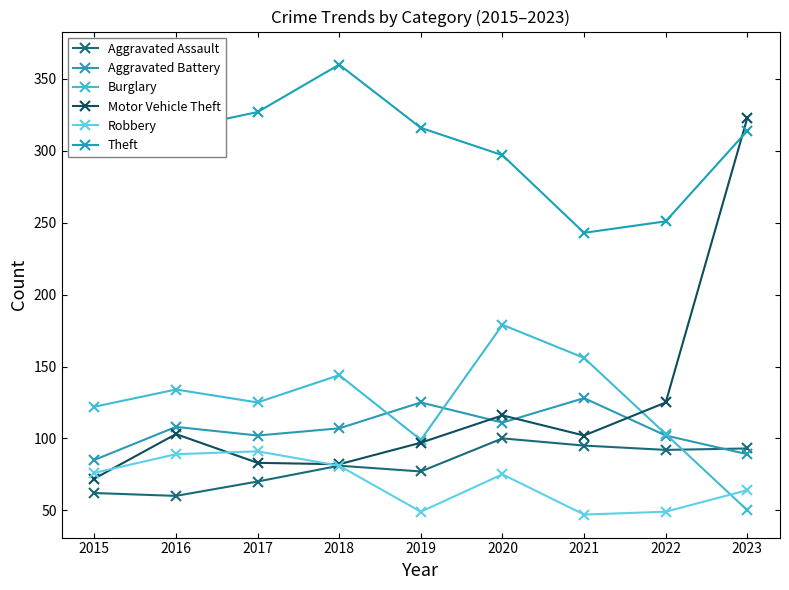

How many data points in Motor Vehicle Theft are less than 102?

4